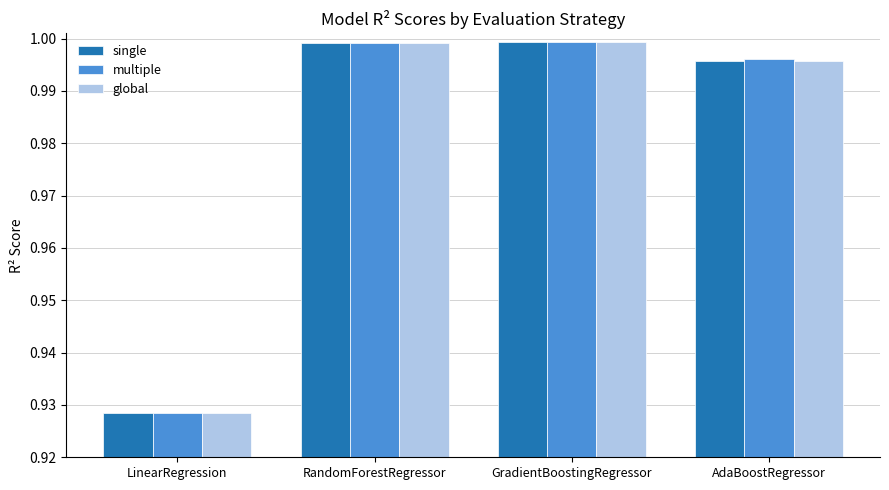

The global series shows 0.6 at AdaBoostRegressor. True or false?

False